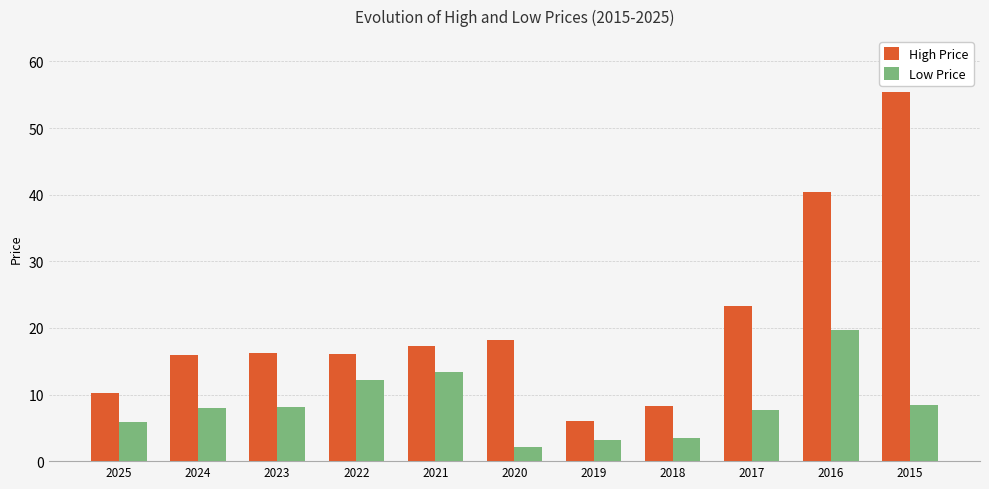

What is the difference between the maximum and minimum values in the High Price series?

49.4